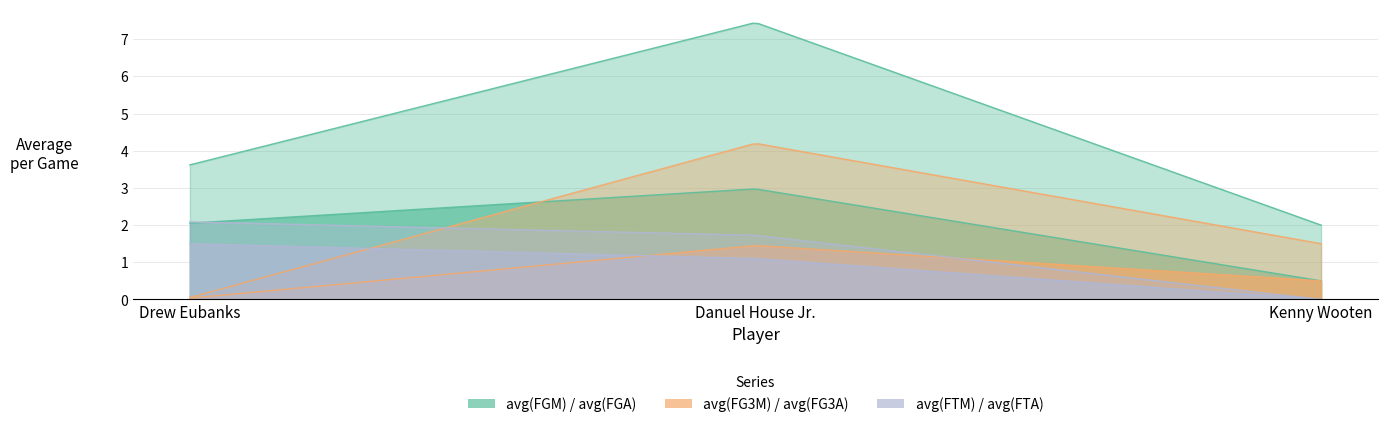

Where is avg(FG3M) nearest to the value 0?

Drew Eubanks